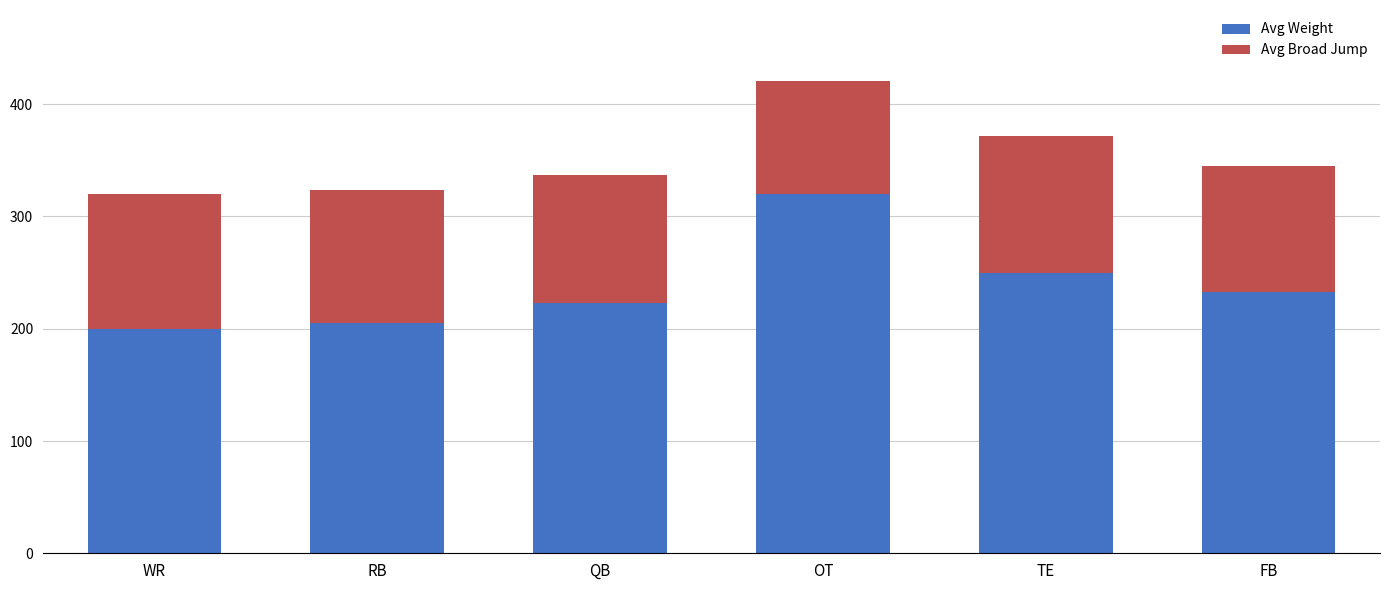

What is the highest value of the Avg Weight series?

320.0